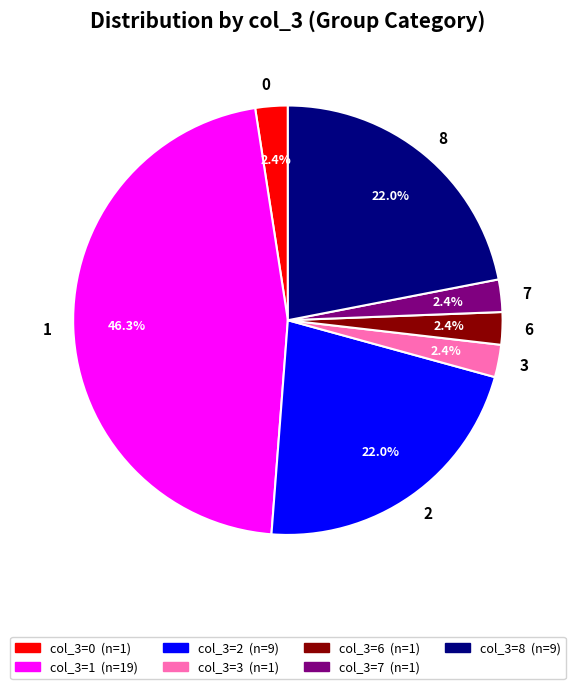

Do 2 and 0 together represent more than half of the pie?

No